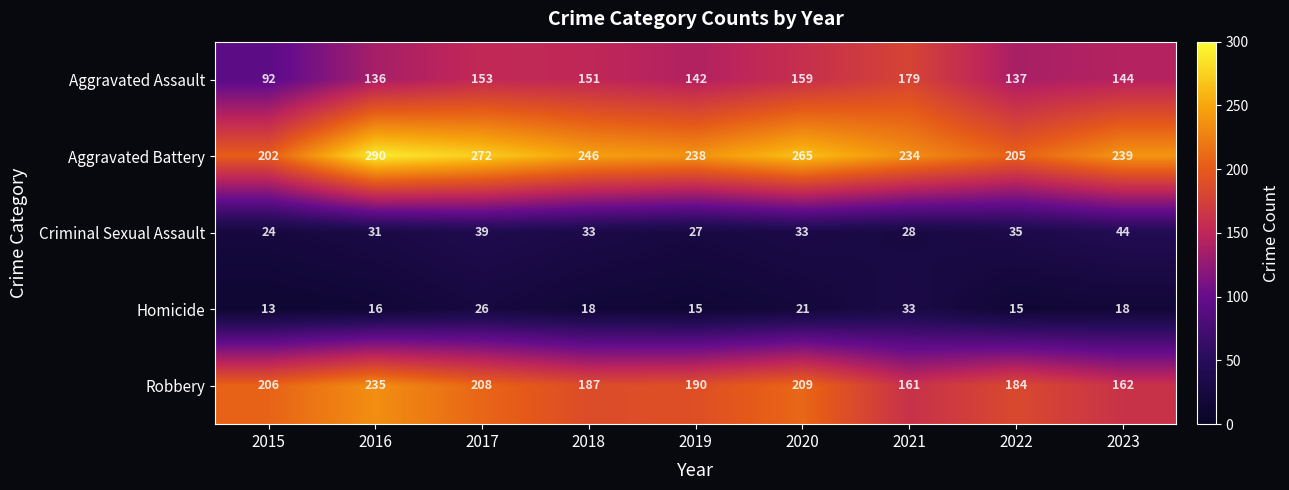

Which series has the largest range (max minus min)?

Aggravated Battery